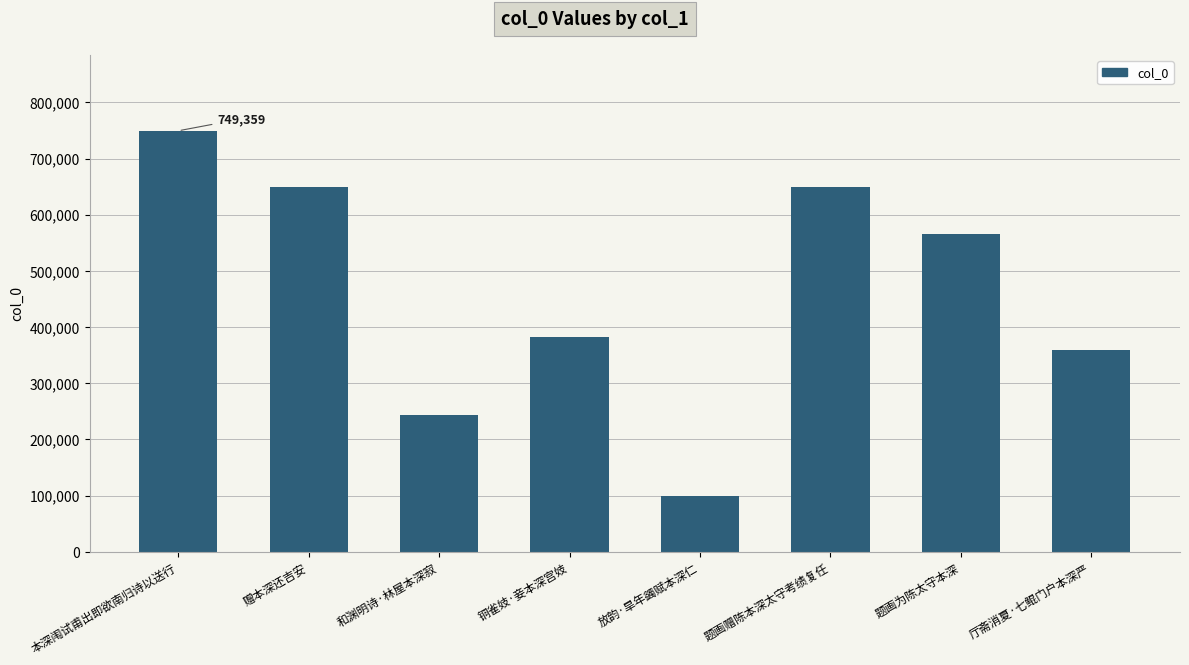

What is the change in value from 和渊明诗·林屋本深寂 to 厅斋消夏·七鲲门户本深严?

+116366